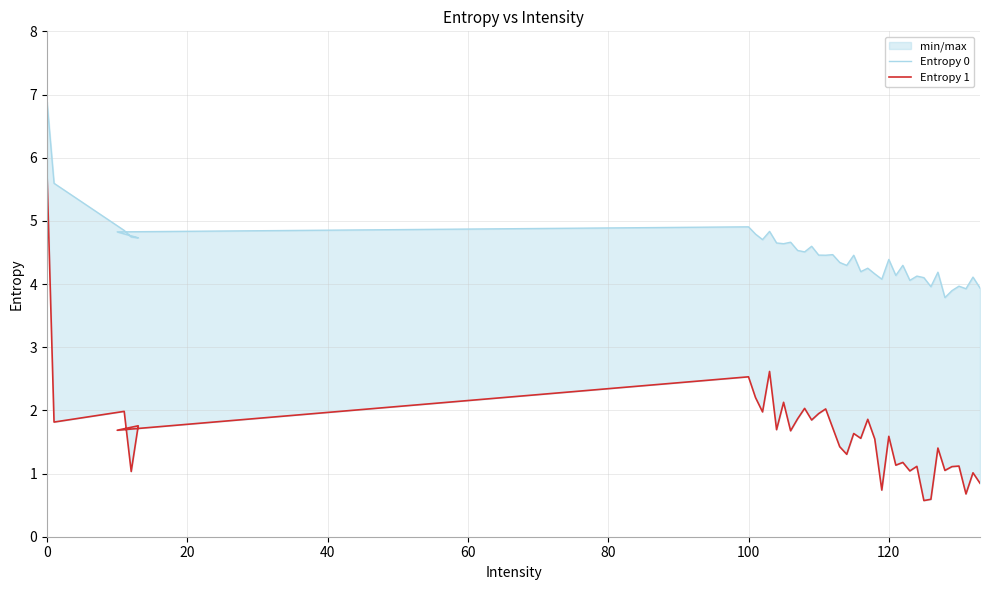

True or false: Entropy 1 and Entropy 0 cross at least once.

False